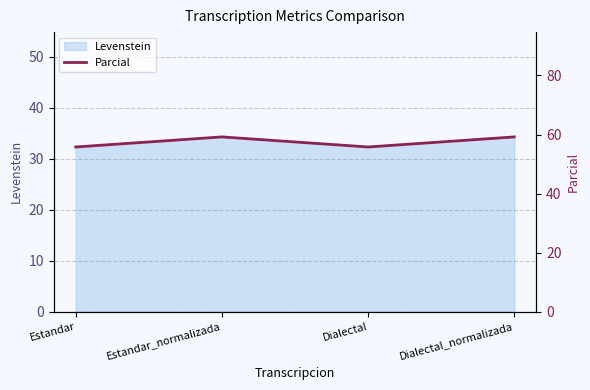

At which label is the value closest to 57?

Estandar